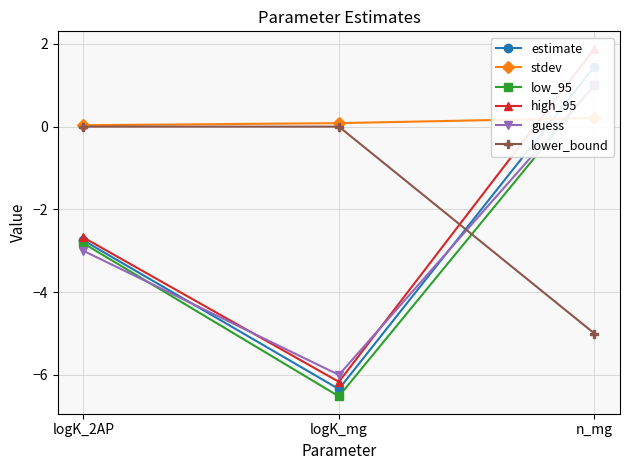

What position from the left is logK_2AP?

1